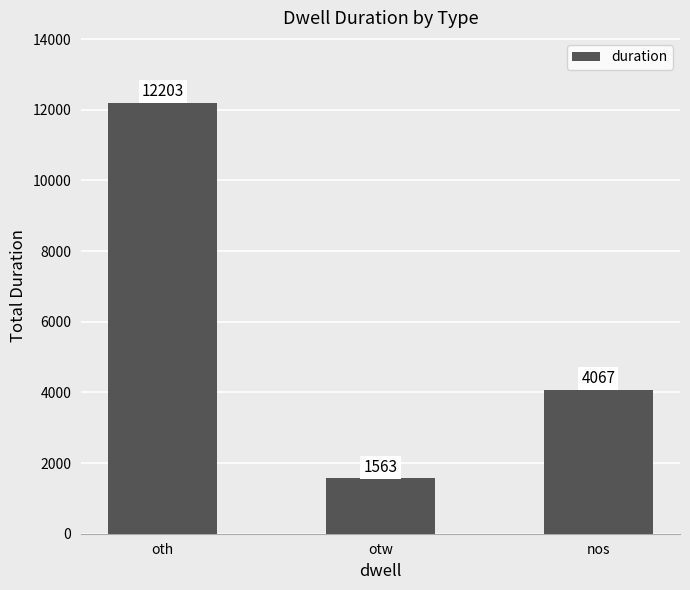

What position from the left is nos?

3